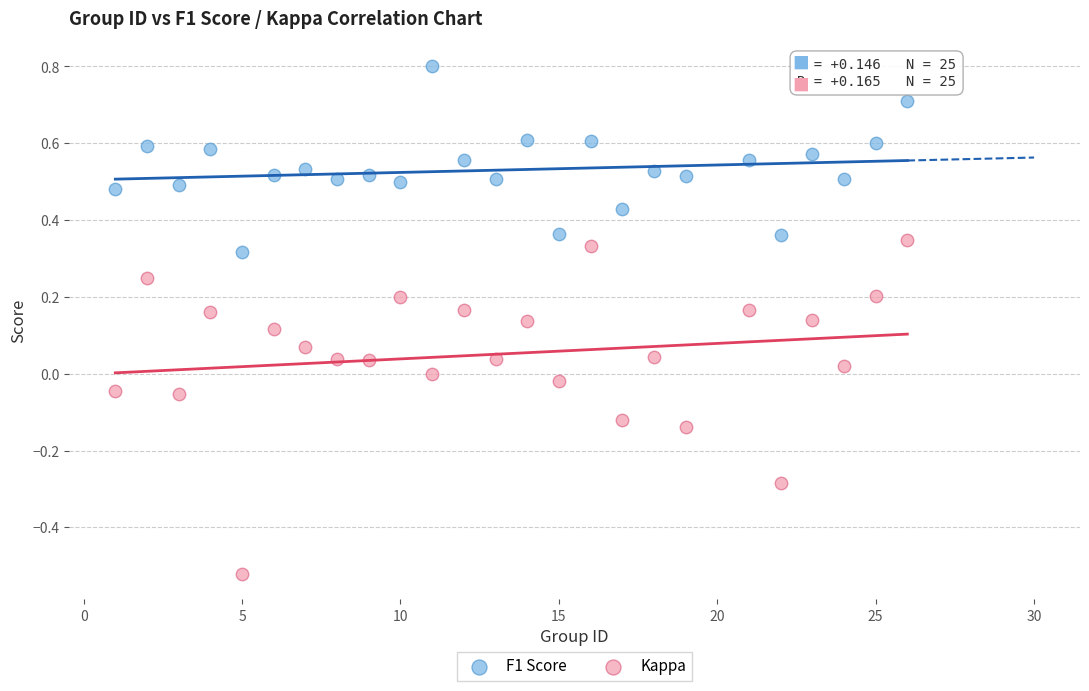

Which series contains the lowest Y value?

Kappa